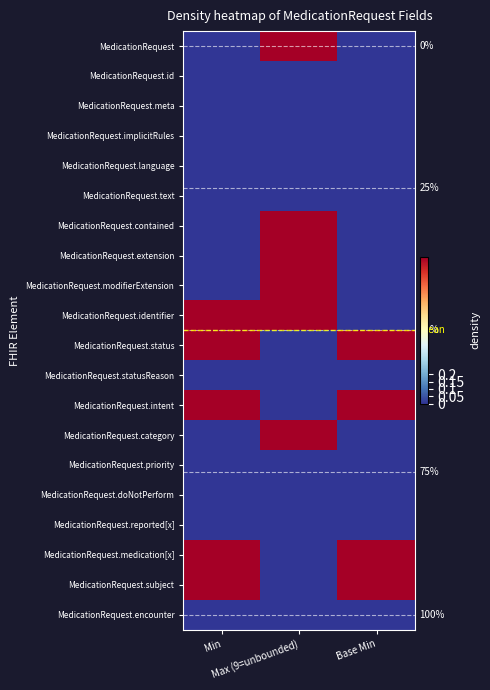

What is the greatest value displayed?

1